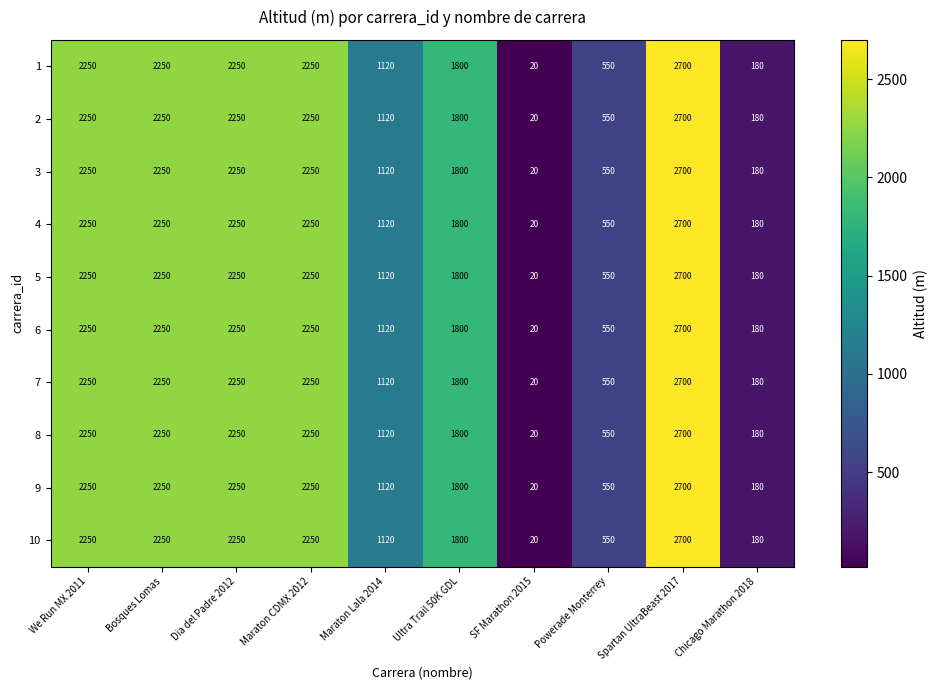

Count the number of categories in the chart.

10